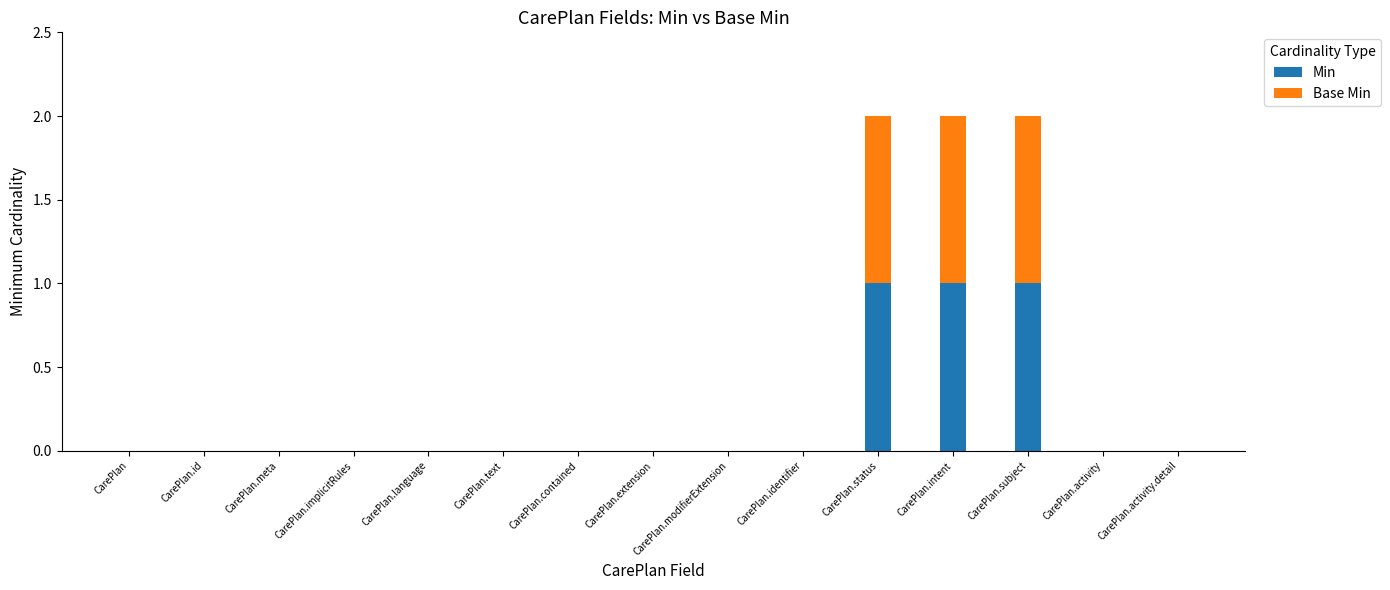

True or false: Min has a value of 0 at CarePlan.

True